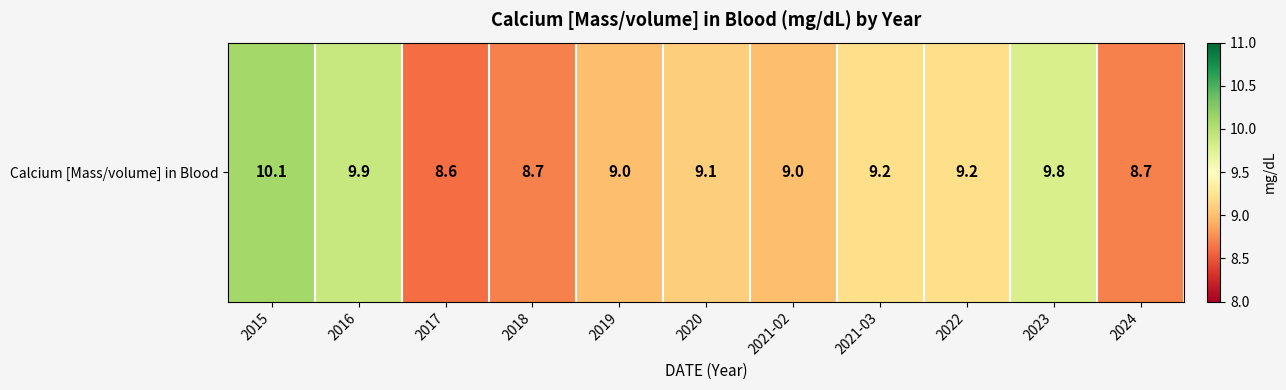

What is the change in value from 2018 to 2023?

+1.1